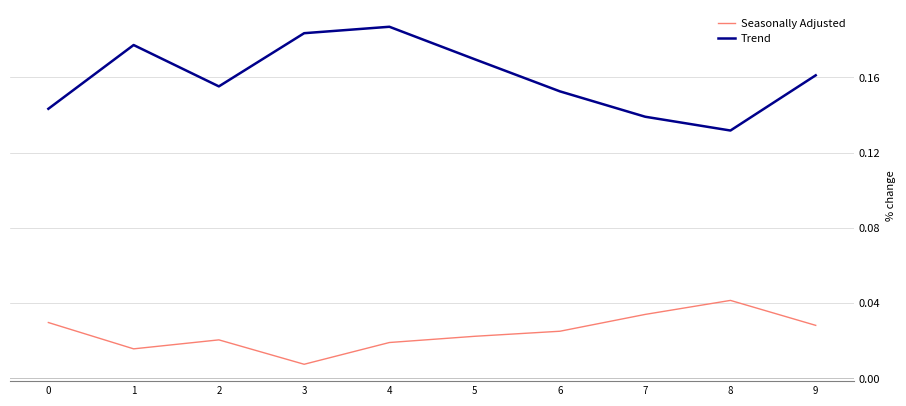

At which category does Seasonally Adjusted reach its first local valley?

1